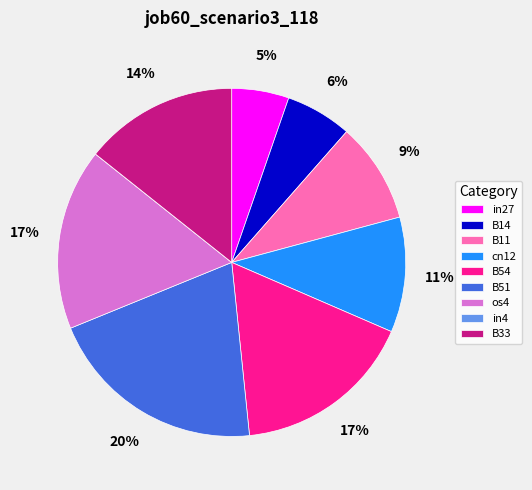

Between os4 and B51, which is larger?

B51